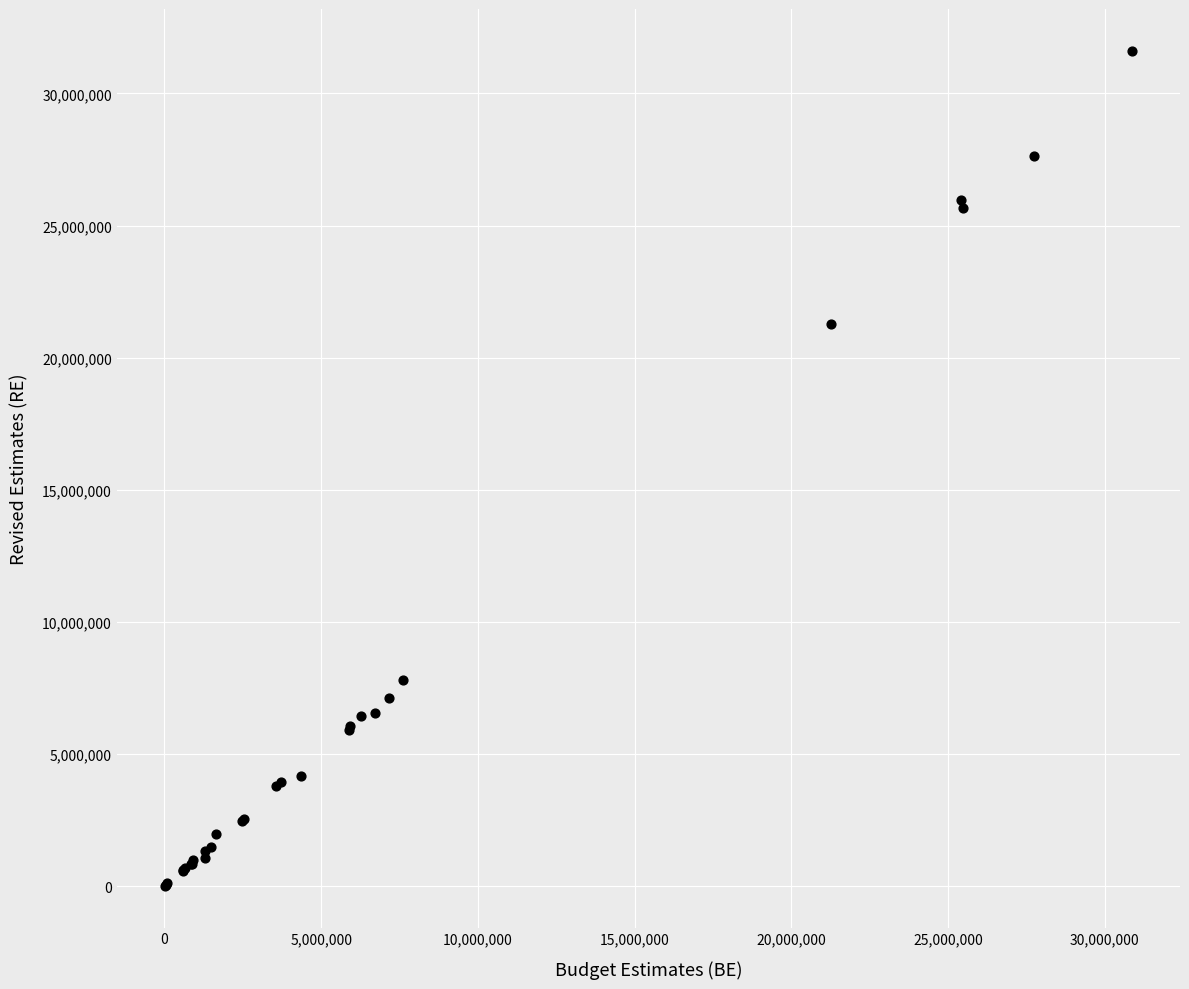

What Y value in the scatter plot is closest to 15815288?

21278978.1